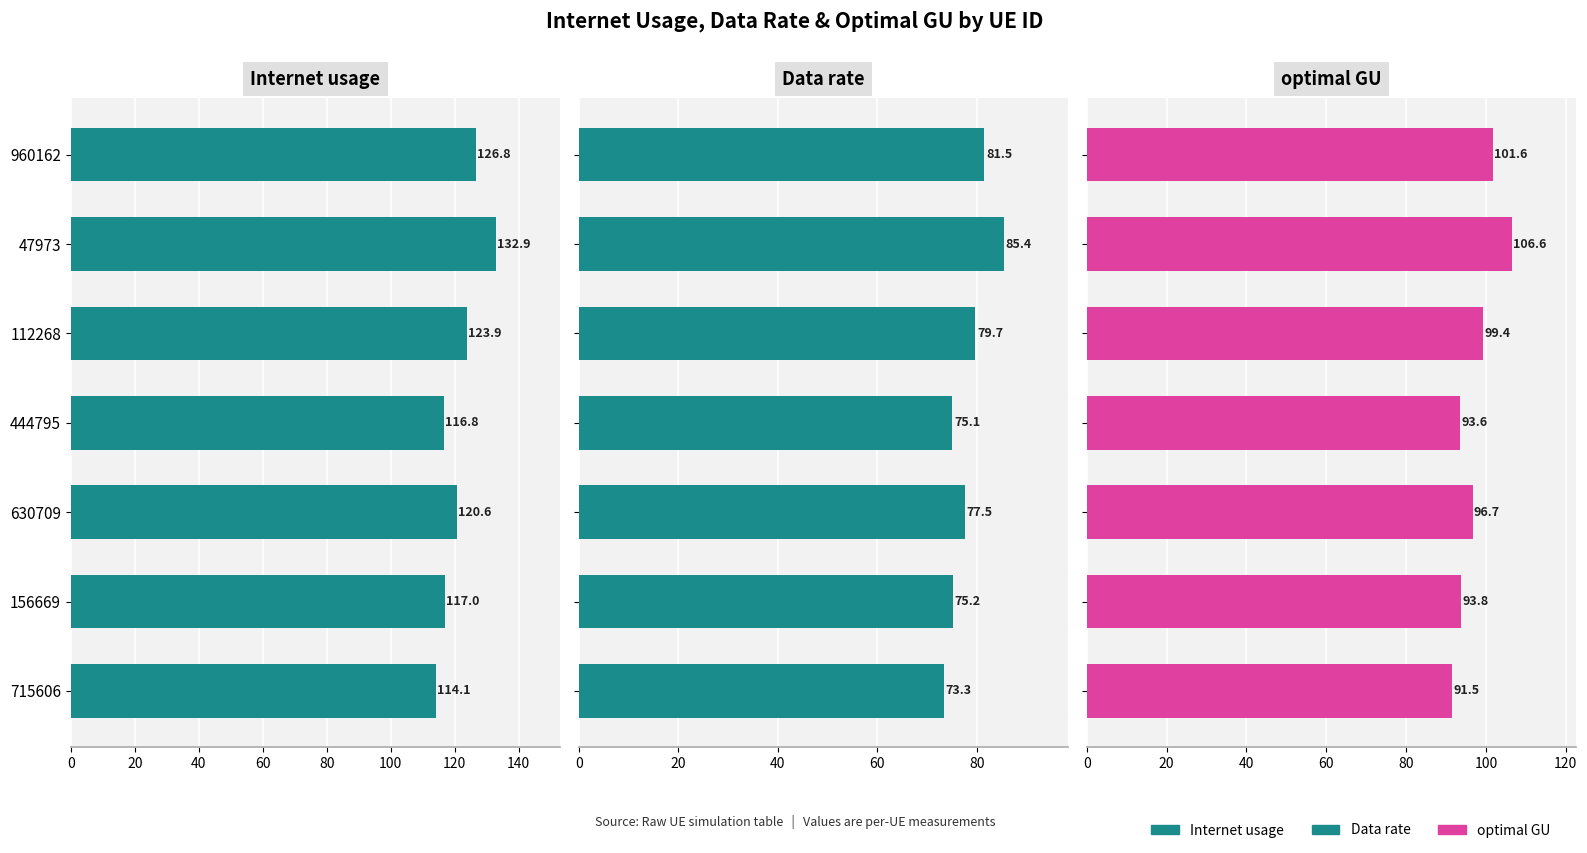

What is the value of the Data rate bar at the 5th from the left?

77.5